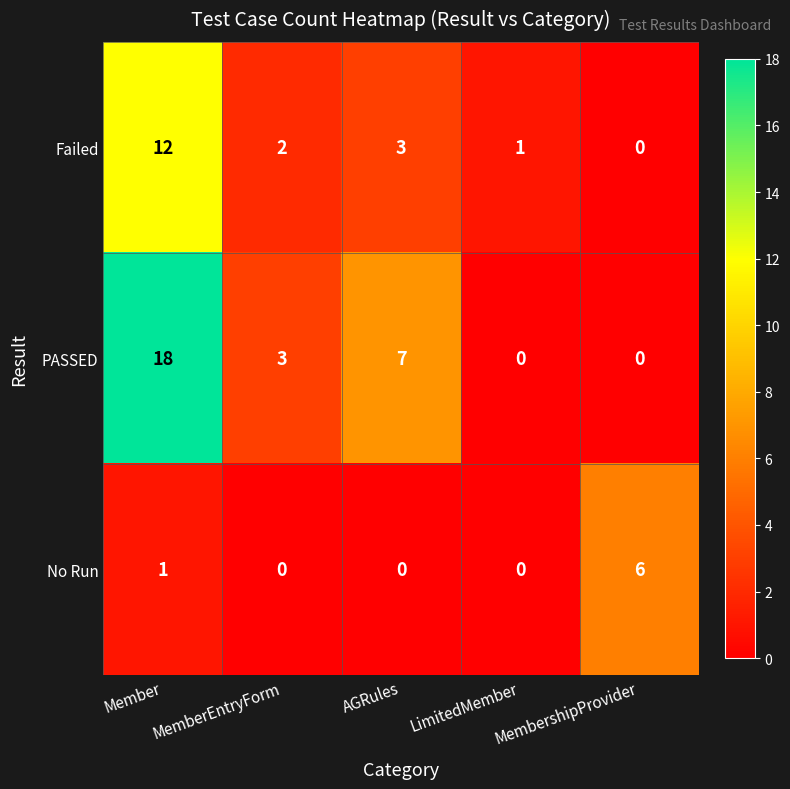

List the series in order of their peak value, highest first.

PASSED, Failed, No Run